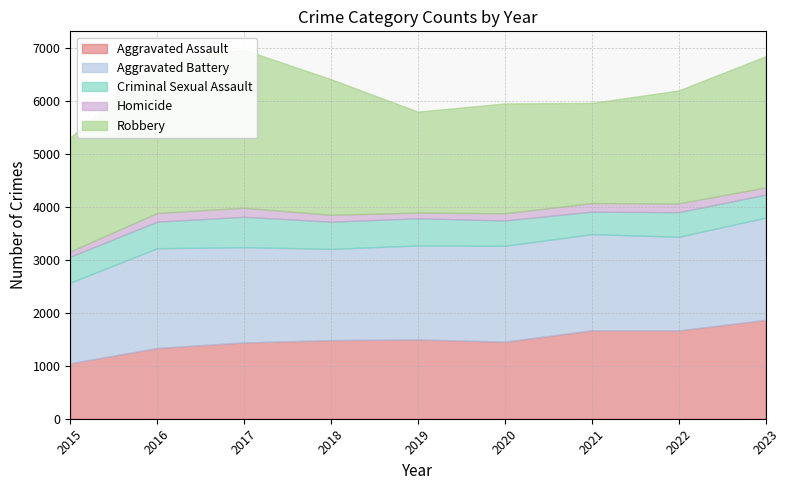

At which category does the chart reach its peak across all series?

2017